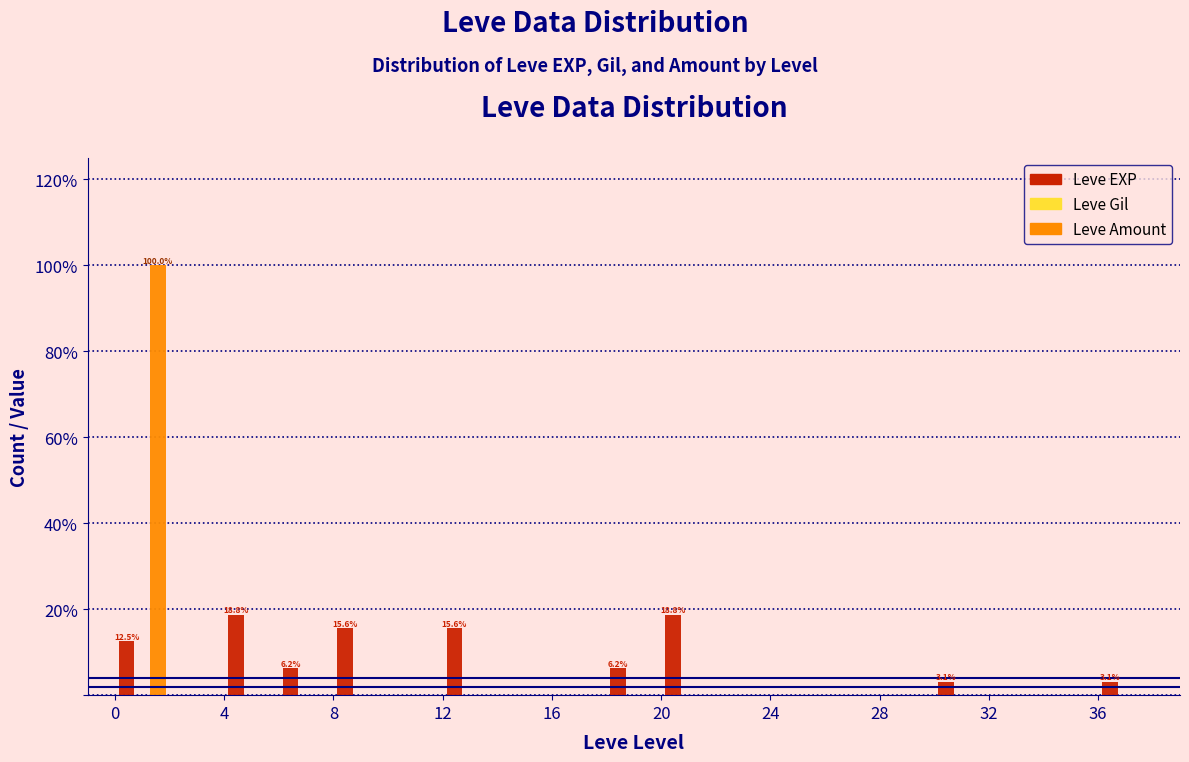

In the Leve Amount series, which range on the x-axis has the tallest bar?

0 to 2